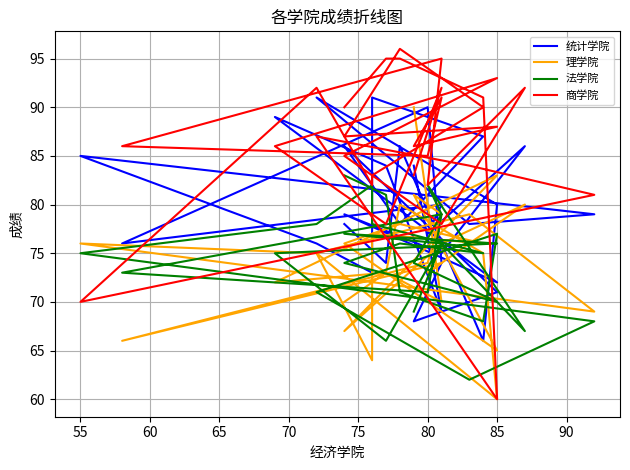

What are all the series names shown in the legend?

统计学院, 理学院, 法学院, 商学院